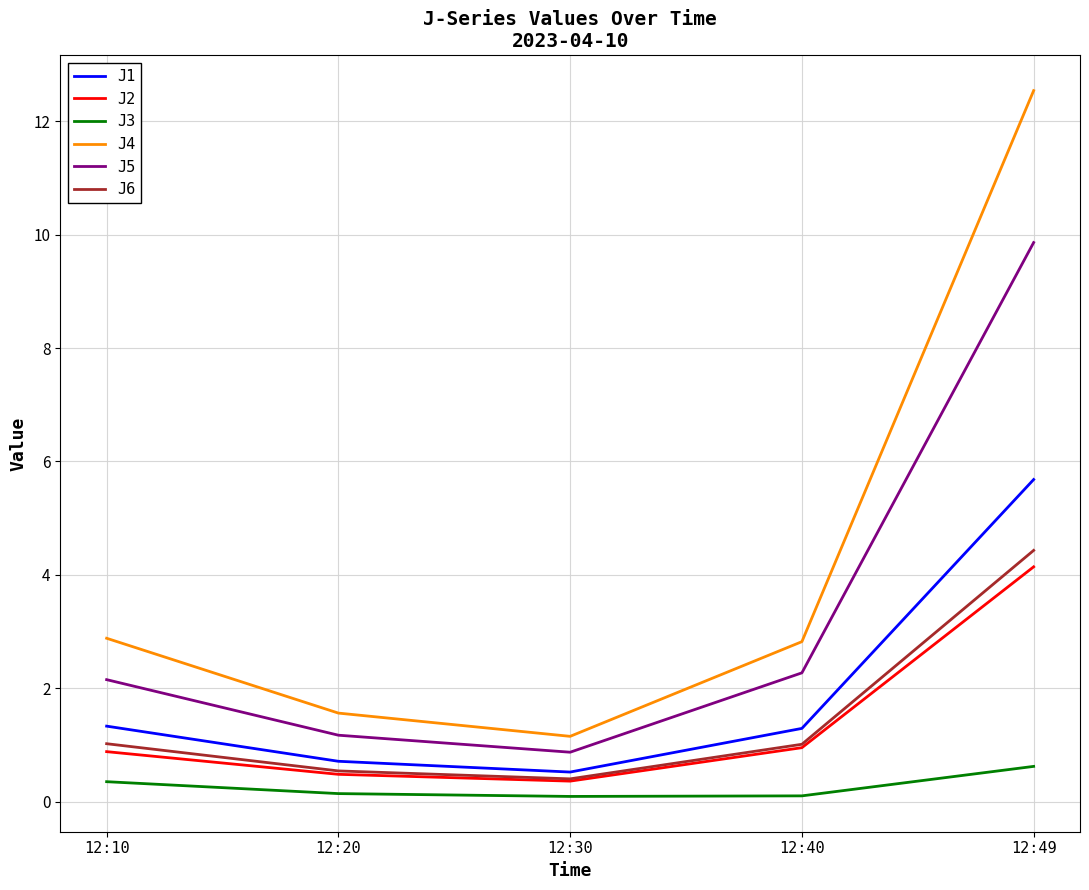

Which series has the largest range (max minus min)?

J4